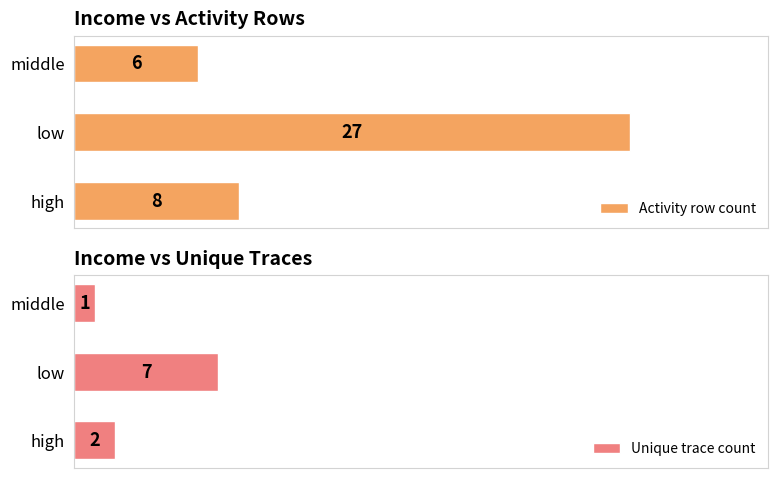

How many series are shown in this chart?

2